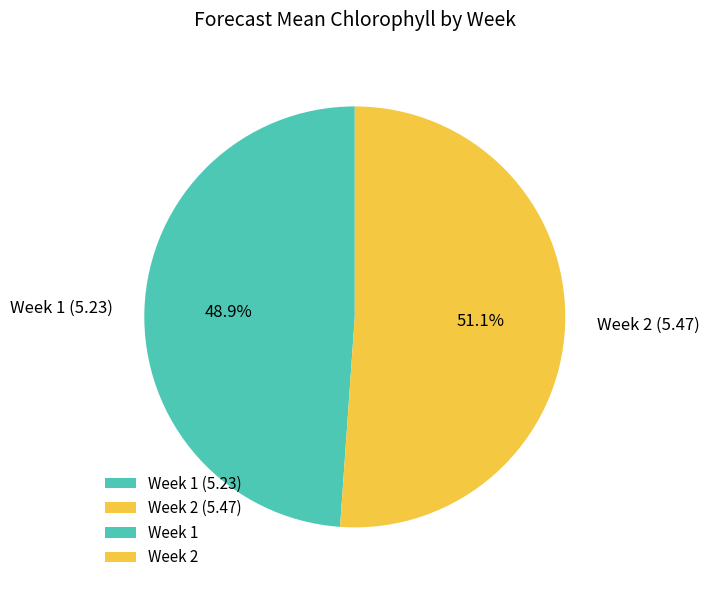

True or false: Week 2 accounts for 51% of the total.

True